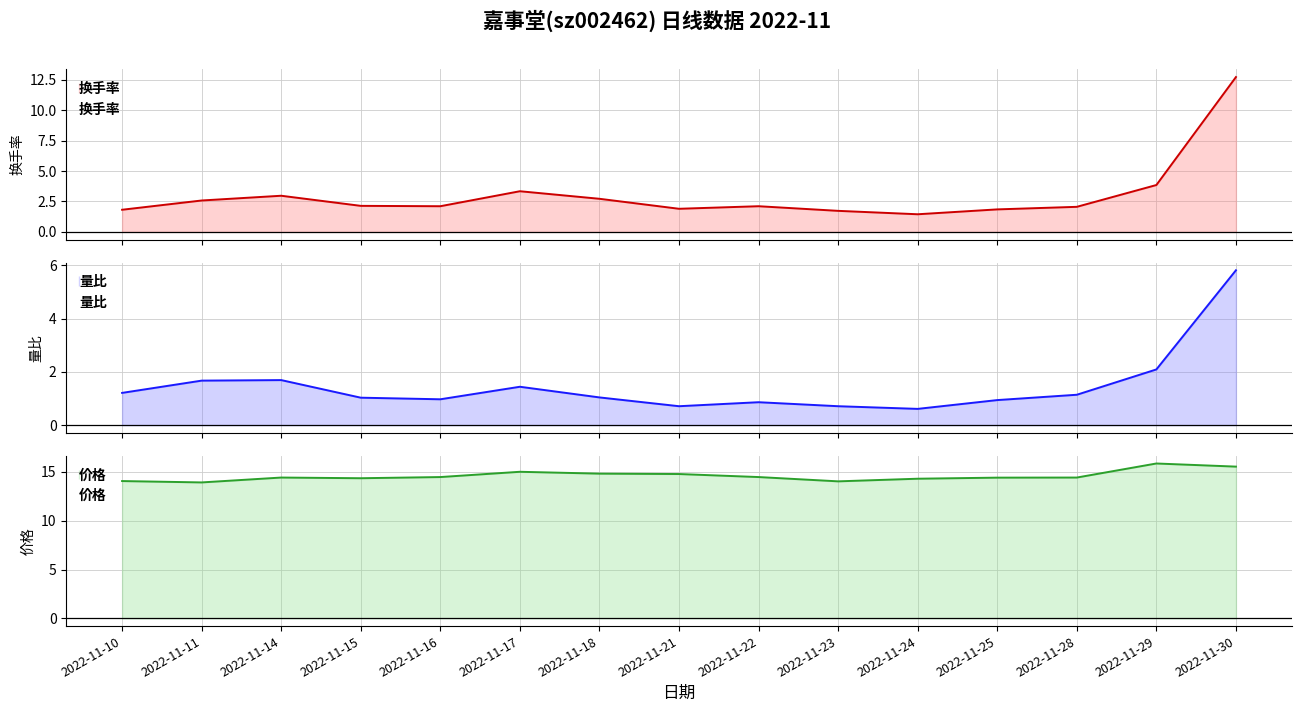

The 价格 series shows 3.4 at 2022-11-24. True or false?

False